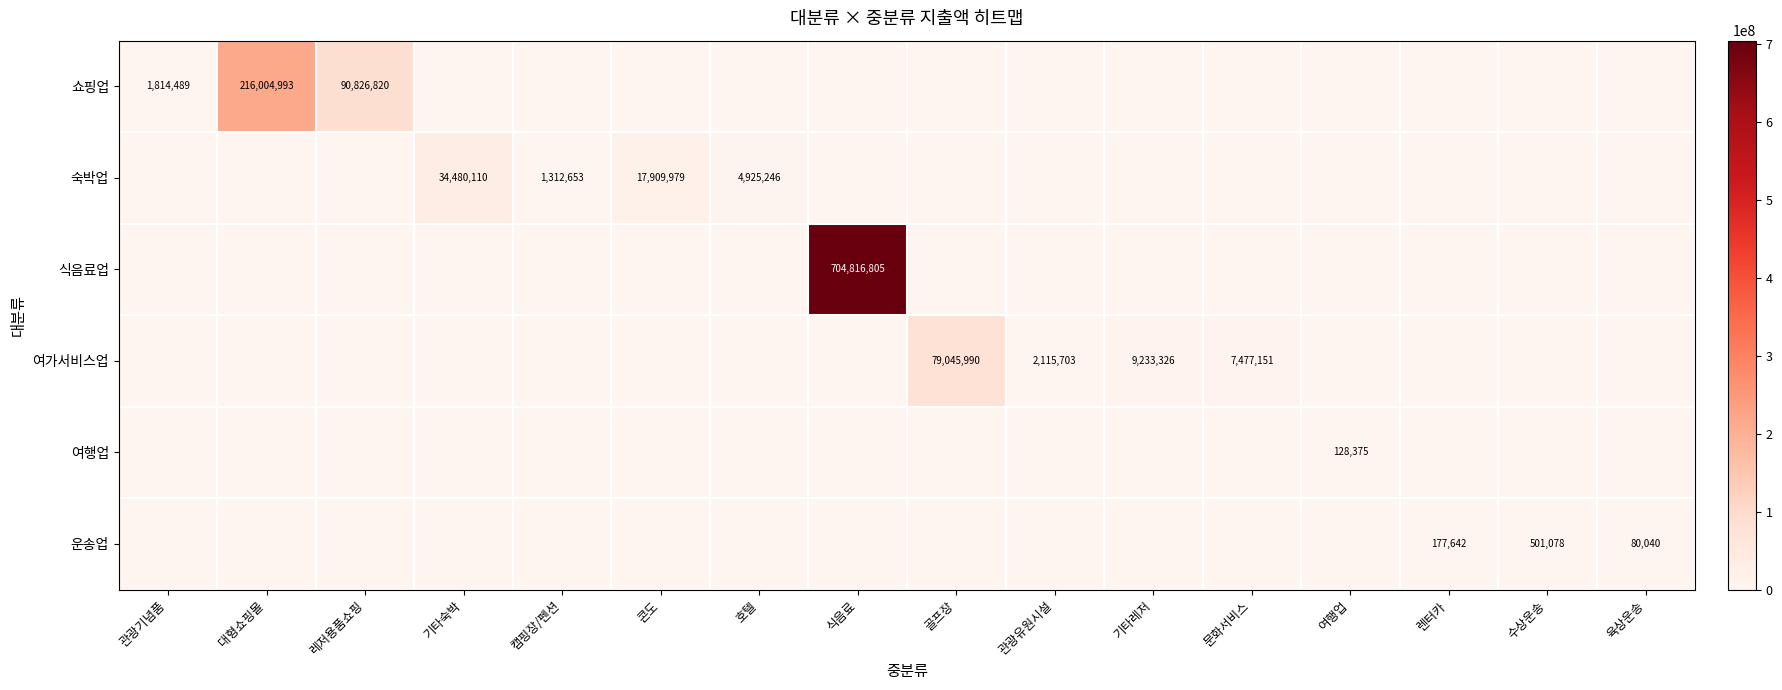

At which category is the sum across all series the highest?

식음료